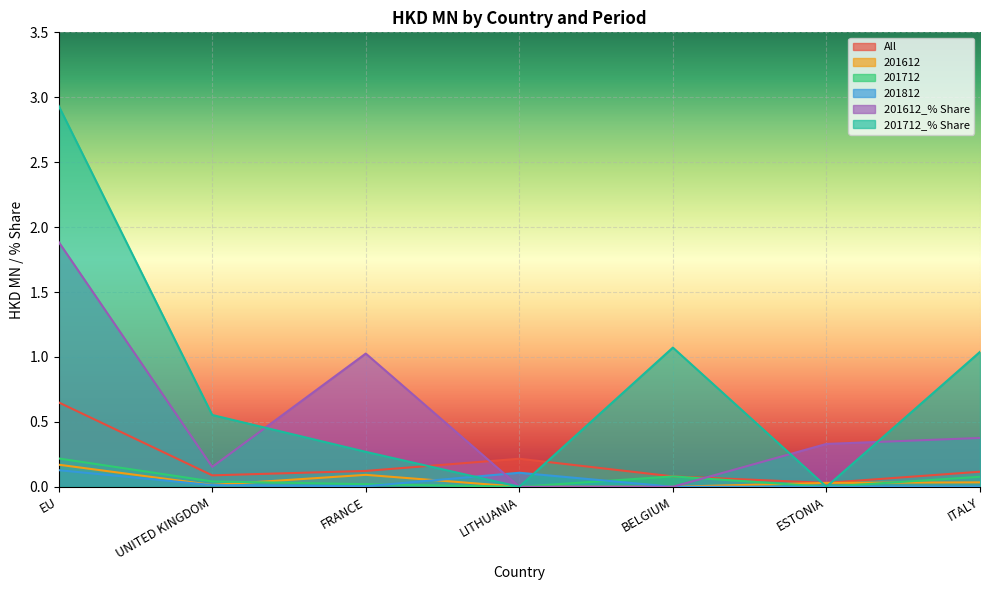

How many series are shown in this chart?

6